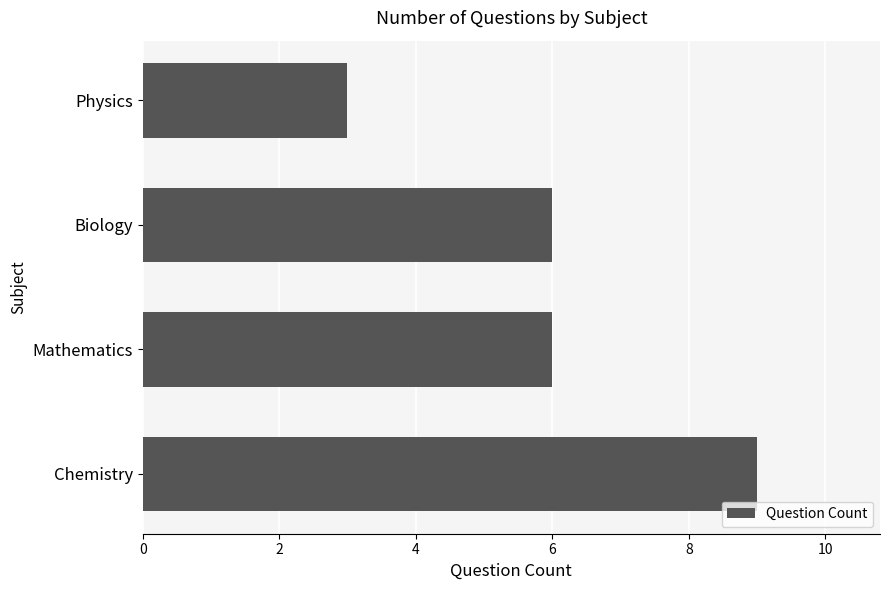

What is the sum of all values?

24